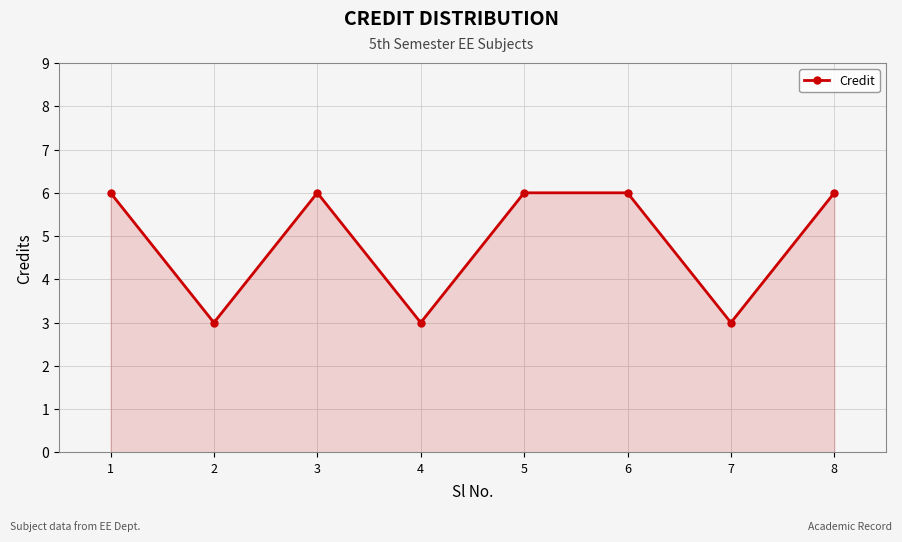

Where is the first local maximum?

3